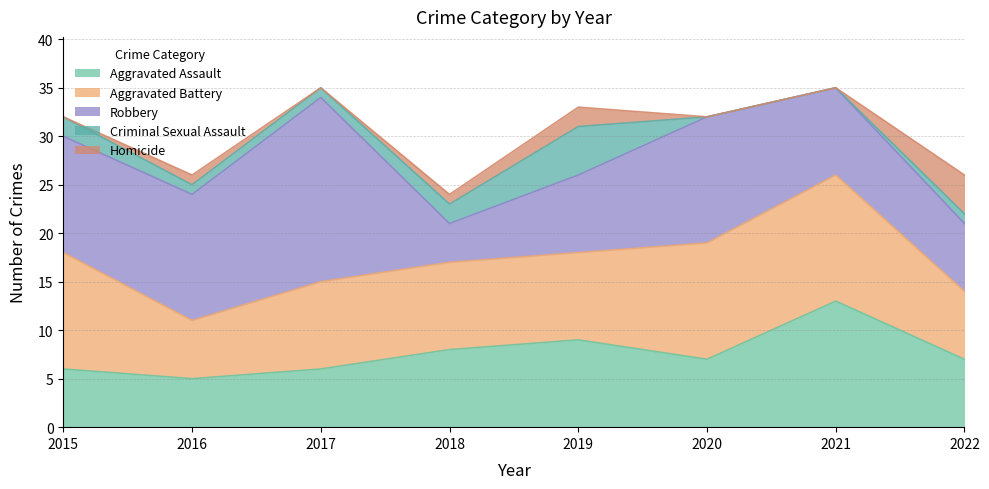

What is the spread (max minus min) of values at 2020?

13